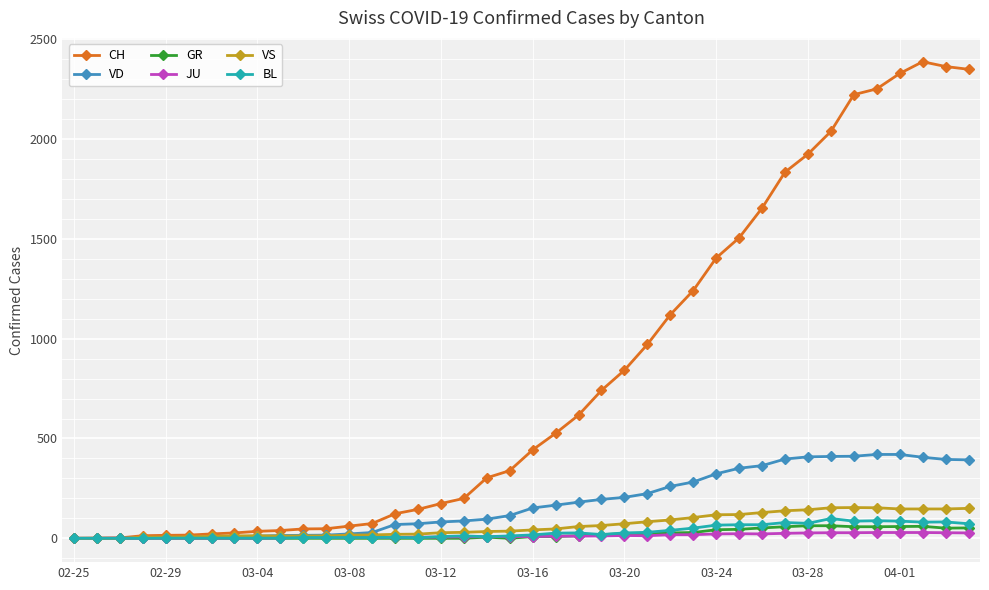

Which series has the largest total across all categories?

CH